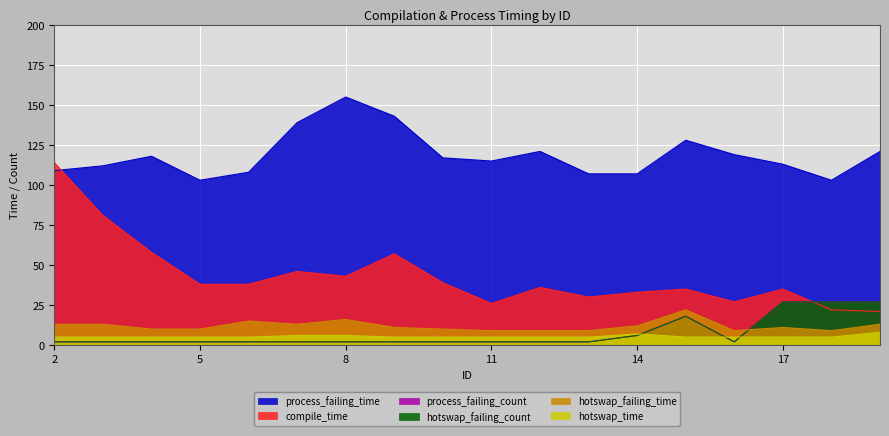

Which series has the widest spread of values?

compile_time